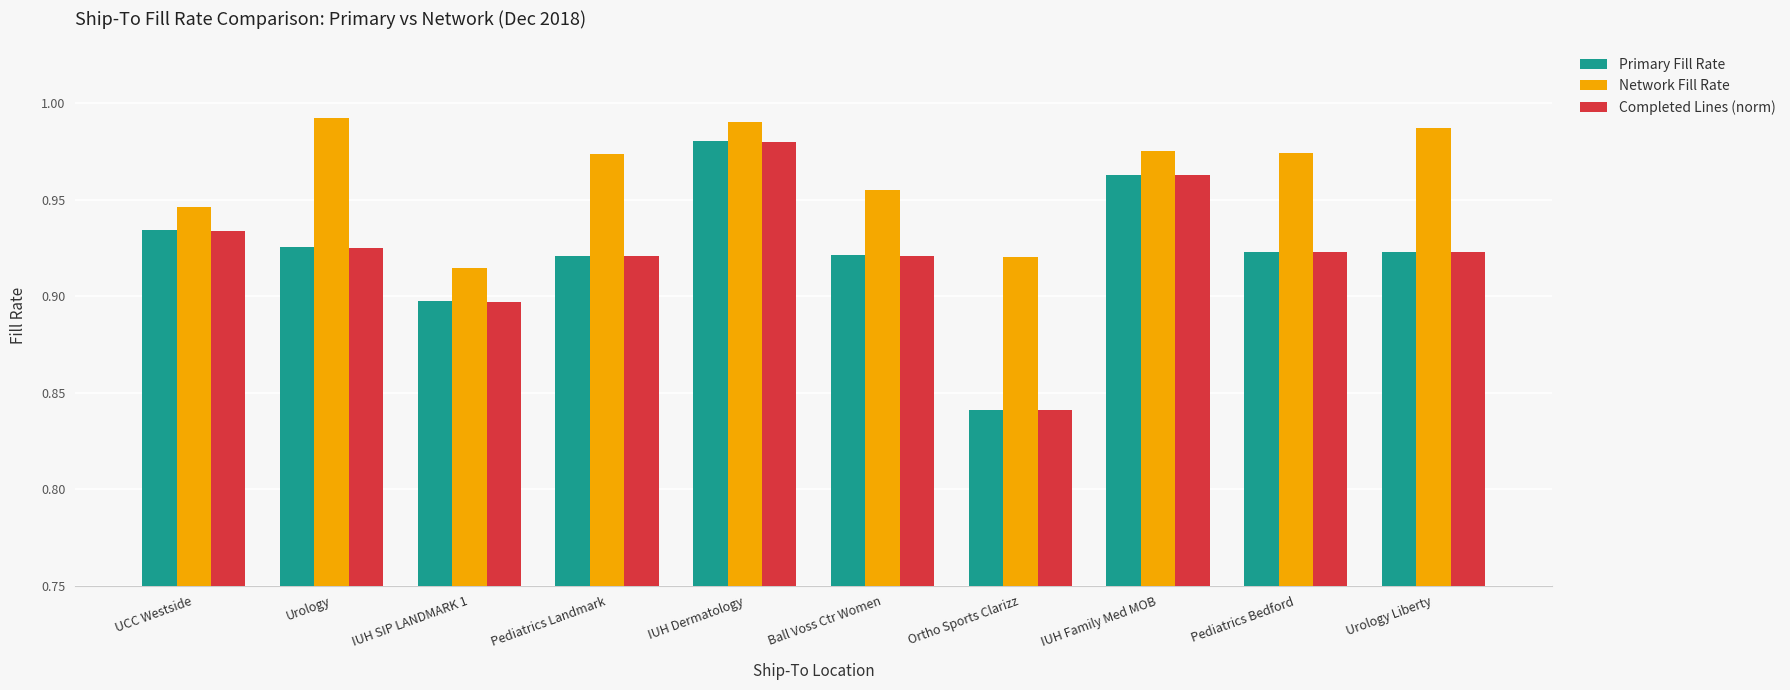

Is it true that Completed Lines (norm) equals 0.4 at Pediatrics Bedford?

False